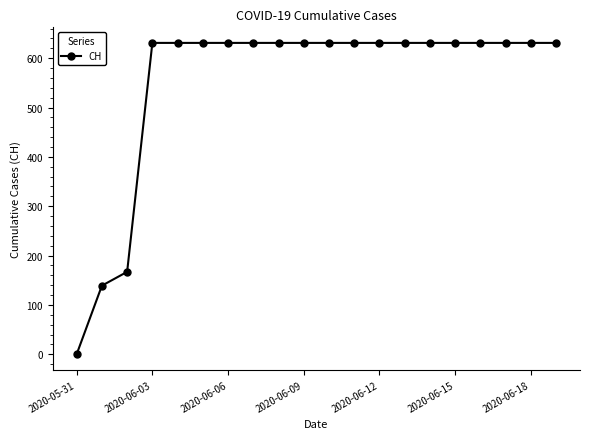

What is the sum of all values?

11033